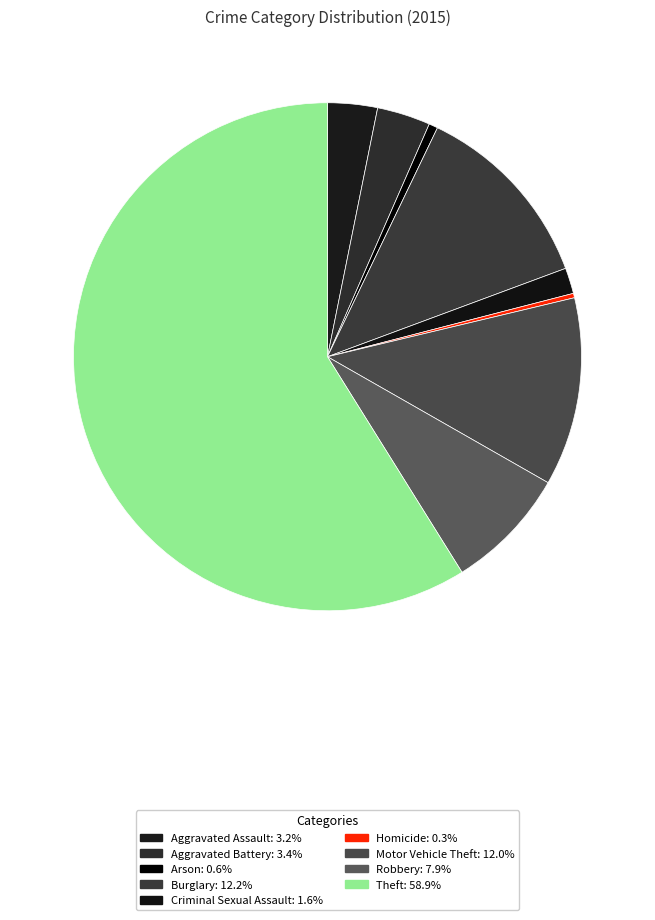

Count the number of slices in the pie.

9